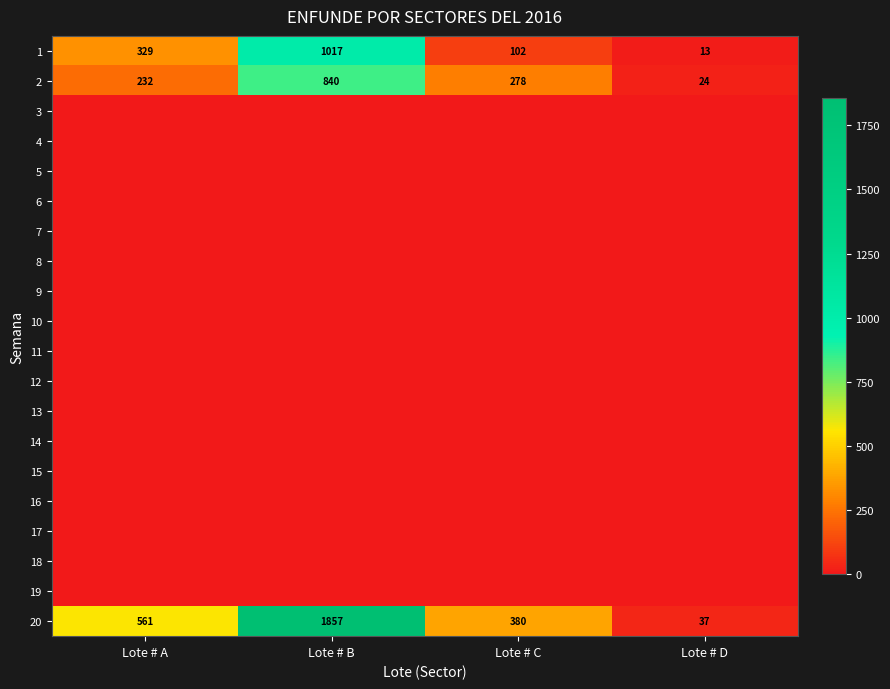

What is the difference between the second highest and second lowest values in the 2 series?

46